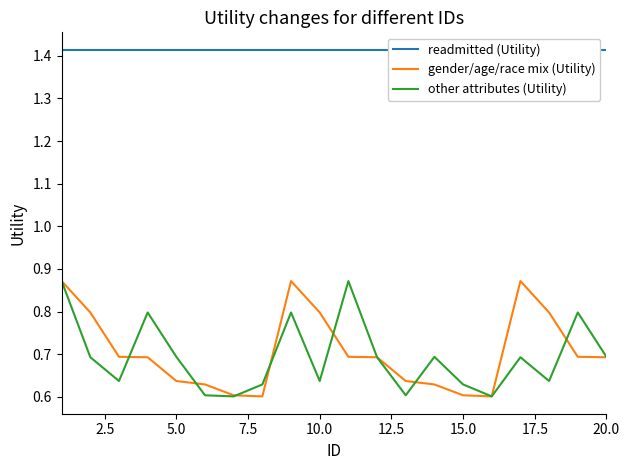

How many series are shown in this chart?

3